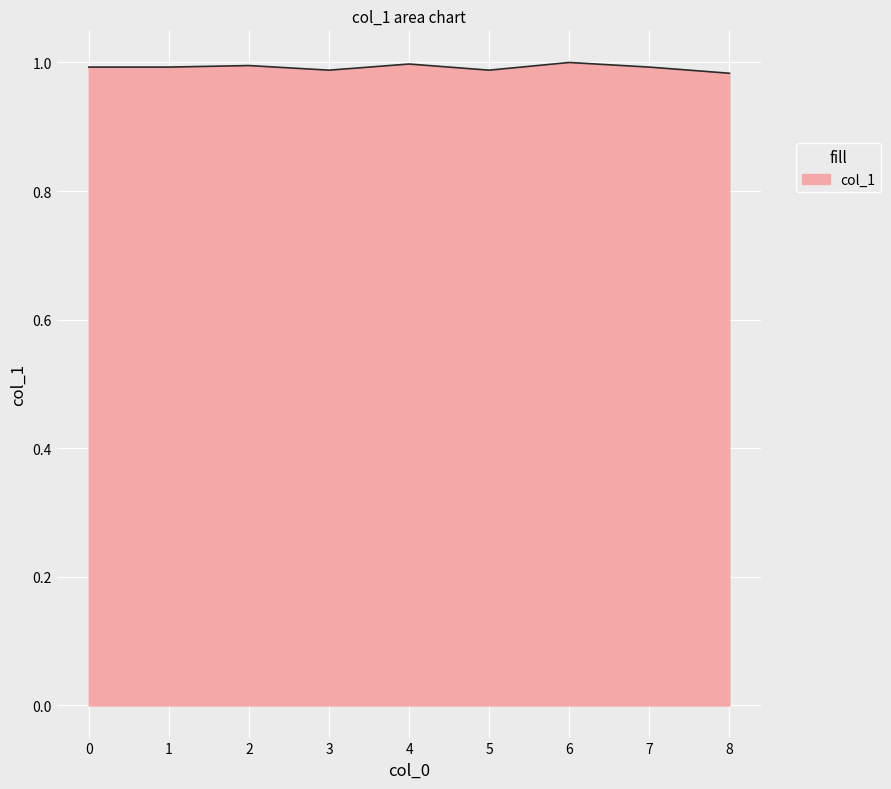

The value at 2 is 0.5. True or false?

False